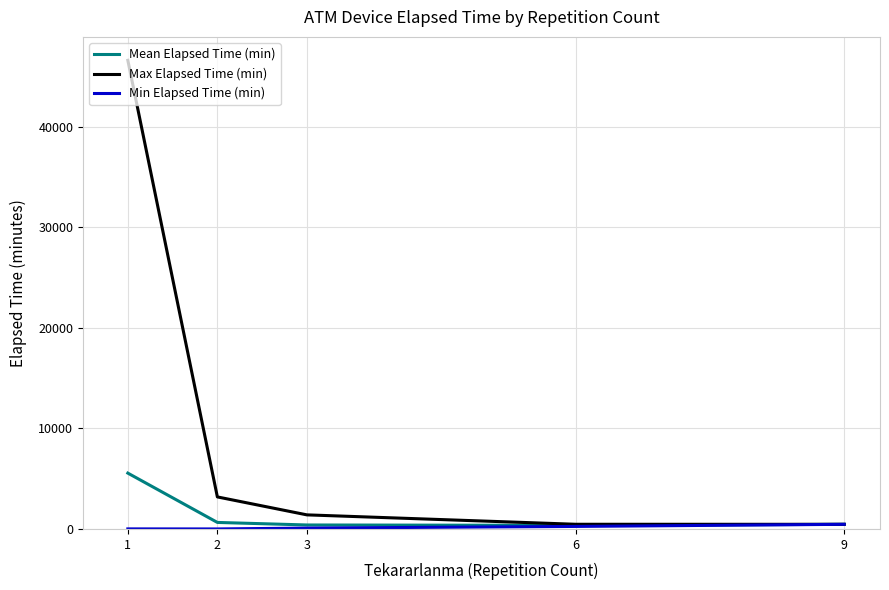

What is the total value across all series at 9?

1380.0